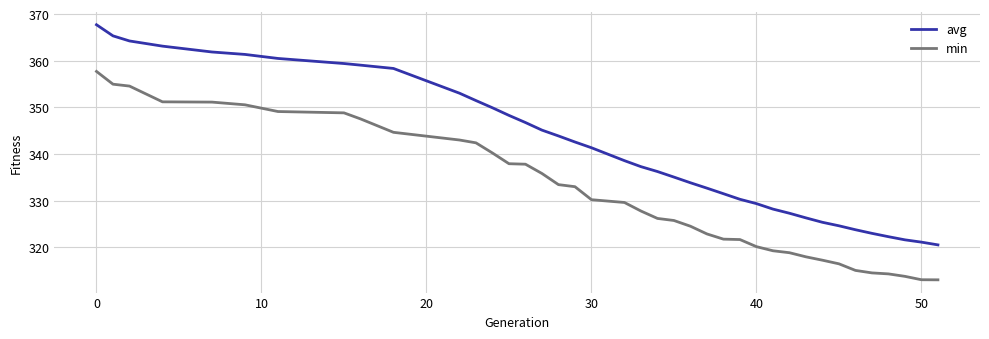

What is the difference between the maximum and second lowest values in the min series?

44.6